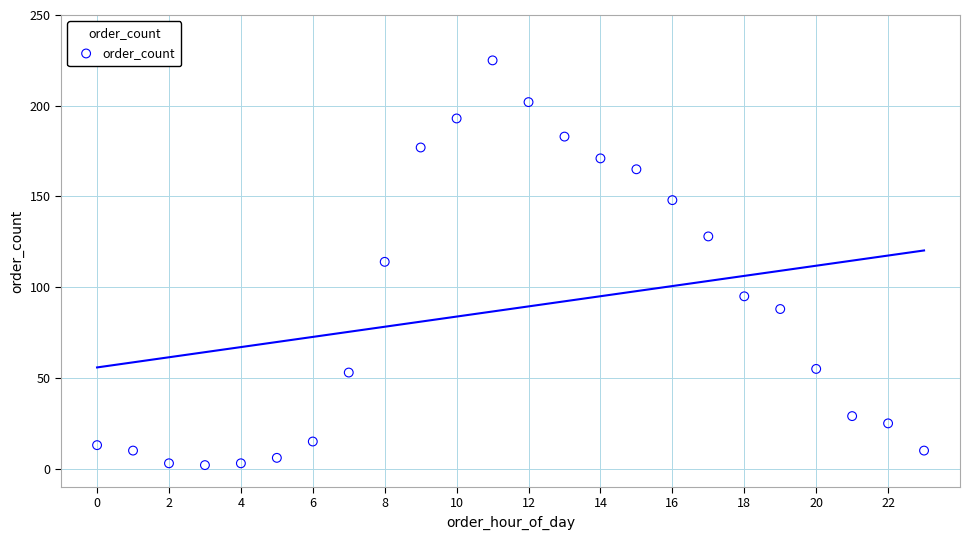

What is the range of Y values (max minus min)?

223